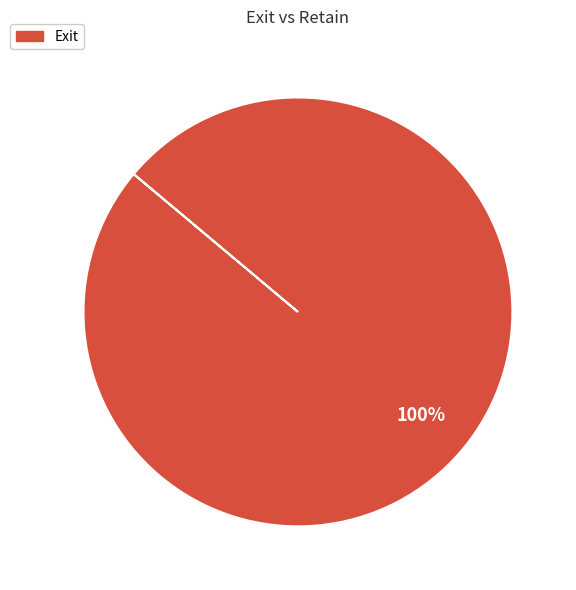

Is there a majority slice in this chart?

Yes